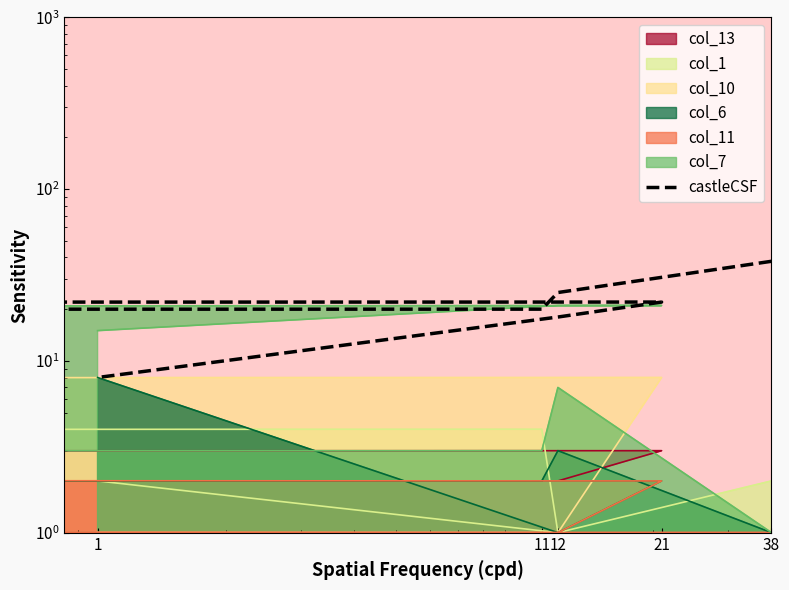

Between 1 and 11, which is larger?

11